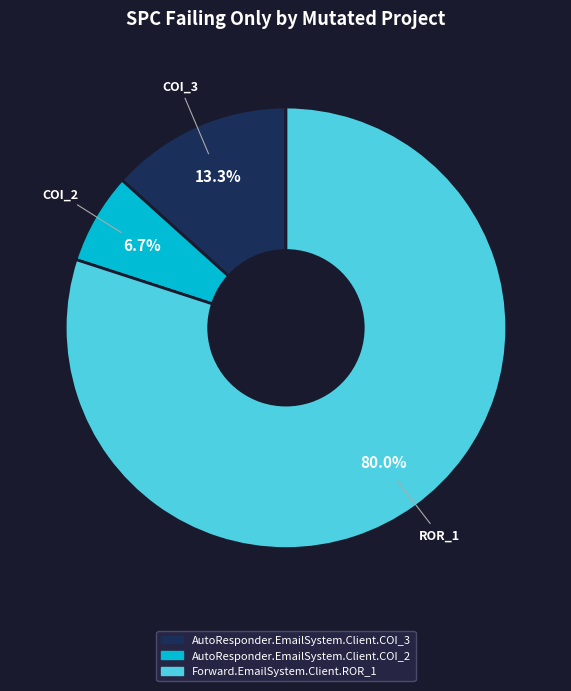

What is the majority slice?

ROR_1